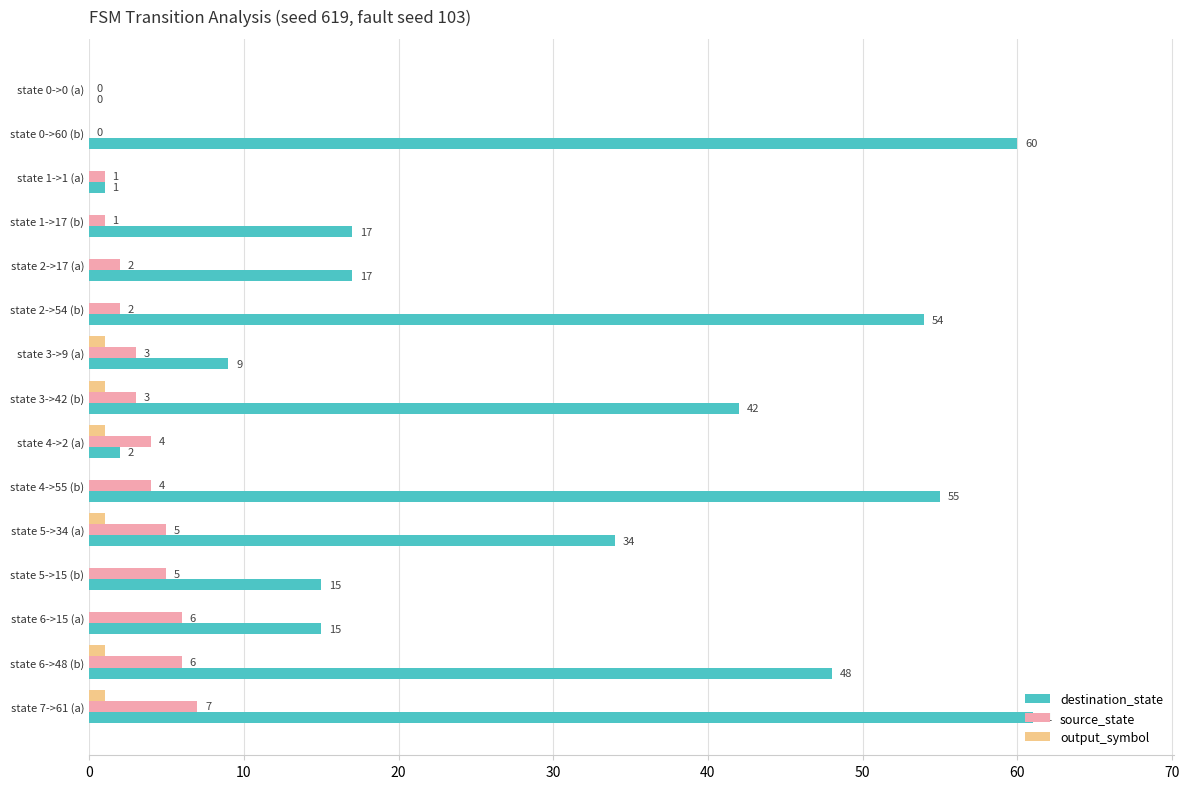

Is it true that output_symbol equals 0 at state 4->55 (b)?

True